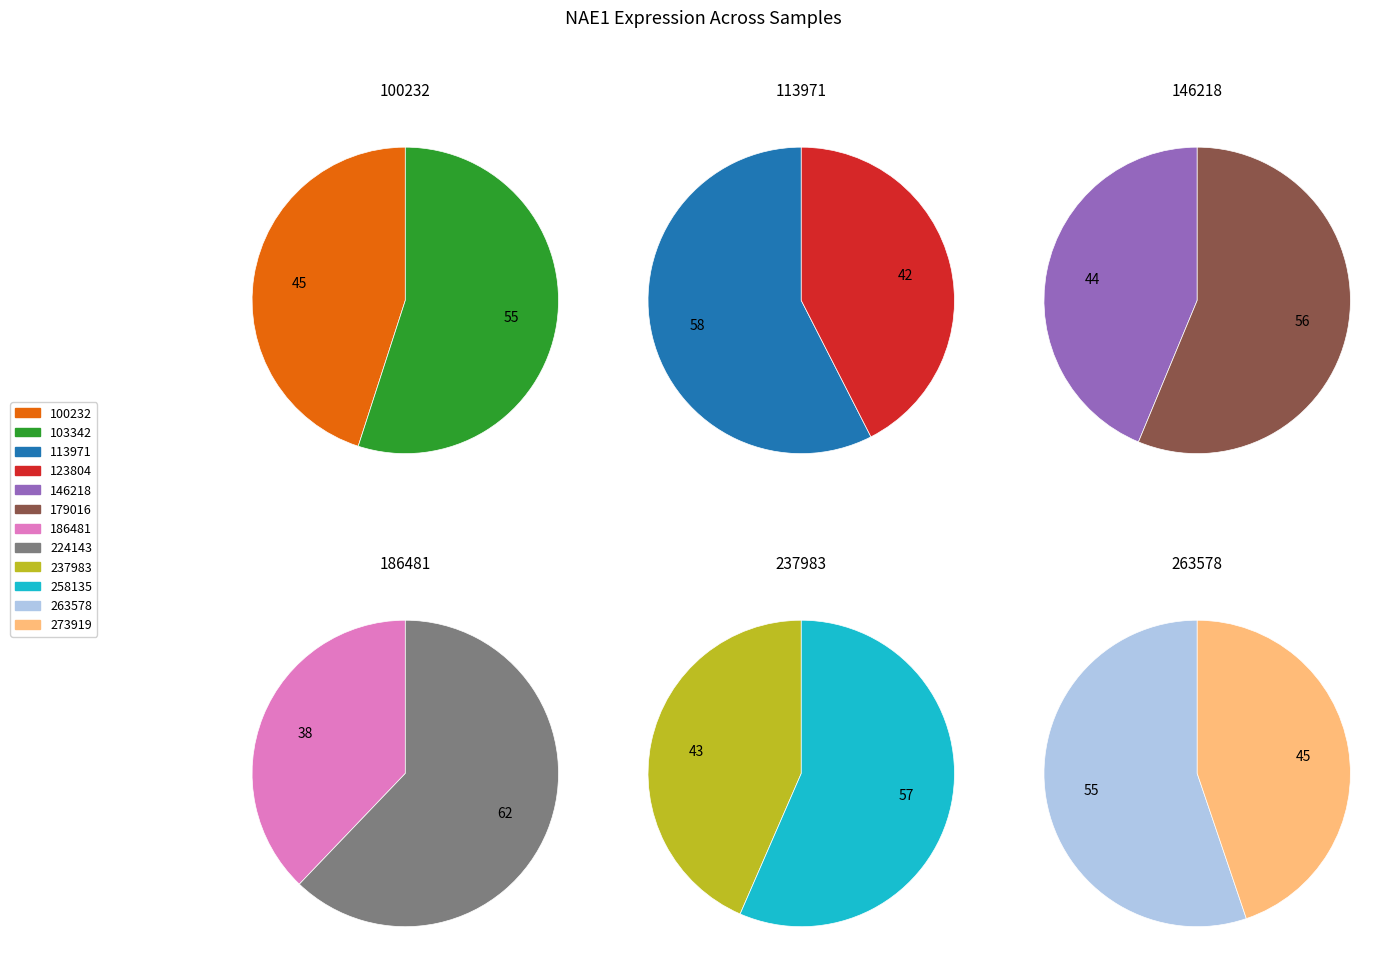

What is the smallest slice in the pie chart?

186481